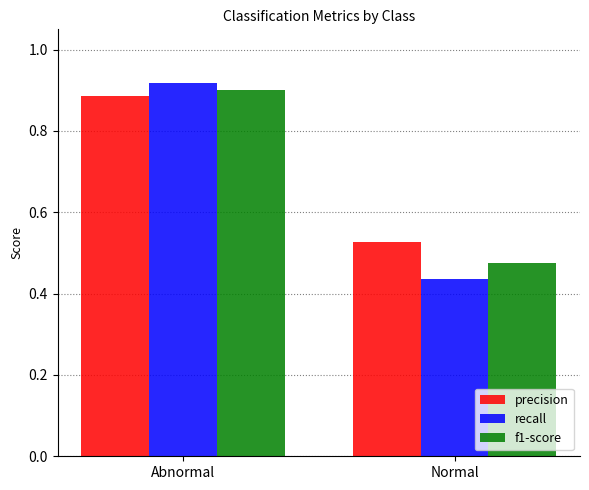

At which label is precision closest to 0?

Normal